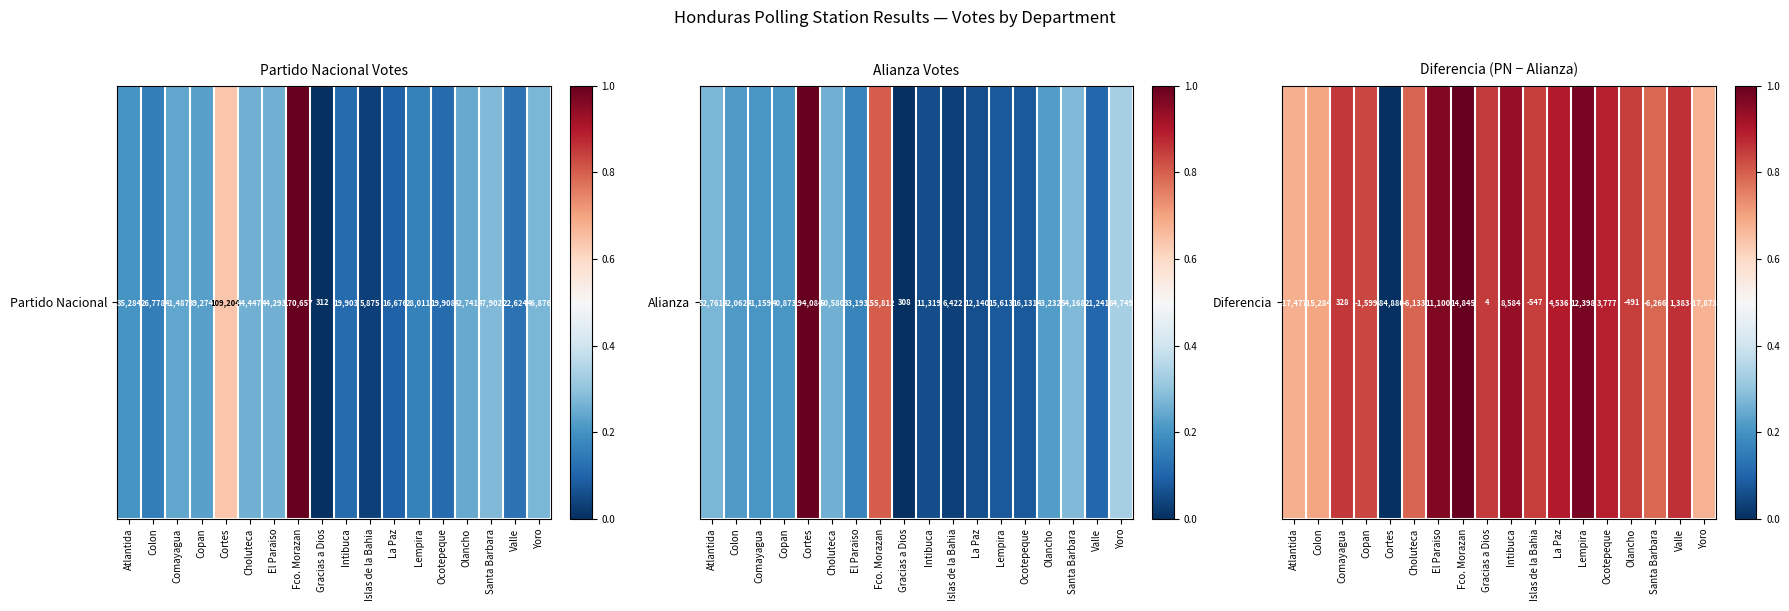

Count the number of data series in this chart.

1